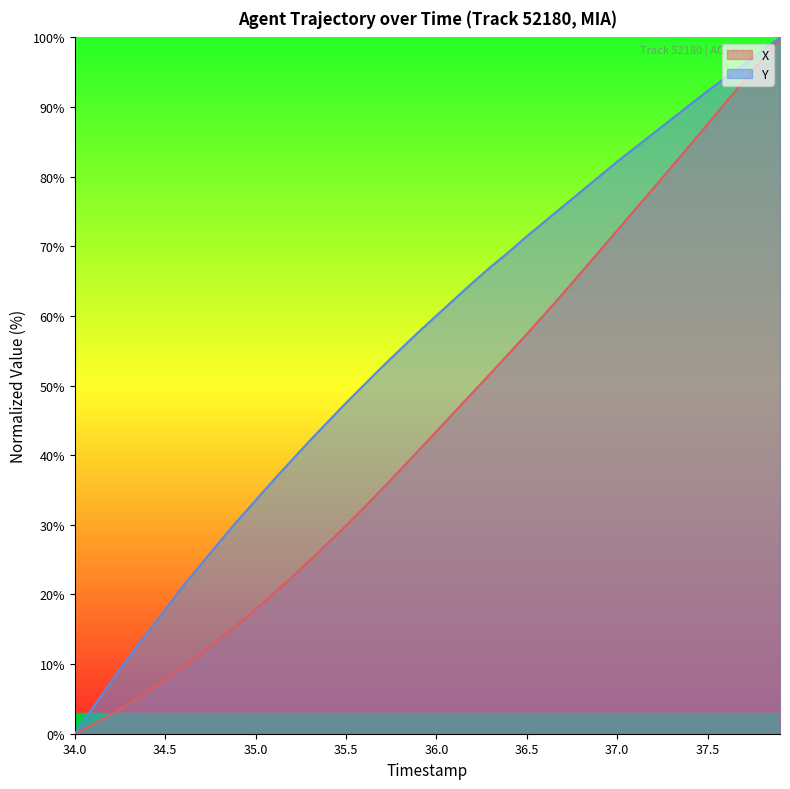

Reading left to right, list all the values displayed in this chart.

X: 0.0	1.3	2.8	4.3	6.0	7.7	9.6	11.5	13.6	15.7	17.9	20.1	22.5	24.9	27.4	29.9	32.5	35.2	37.9	40.7	43.4	46.2	49.0	51.8	54.6	57.4	60.3	63.2	66.2	69.3	72.3	75.3	78.4	81.4	84.5	87.6	90.7	93.8	96.9	100.0
Y: 0.0	3.7	7.4	11.1	14.4	17.8	21.2	24.4	27.5	30.6	33.5	36.5	39.3	42.1	44.8	47.5	50.1	52.7	55.2	57.7	60.0	62.4	64.8	67.0	69.2	71.4	73.6	75.7	77.9	80.0	82.2	84.2	86.2	88.3	90.3	92.3	94.2	96.2	98.1	100.0